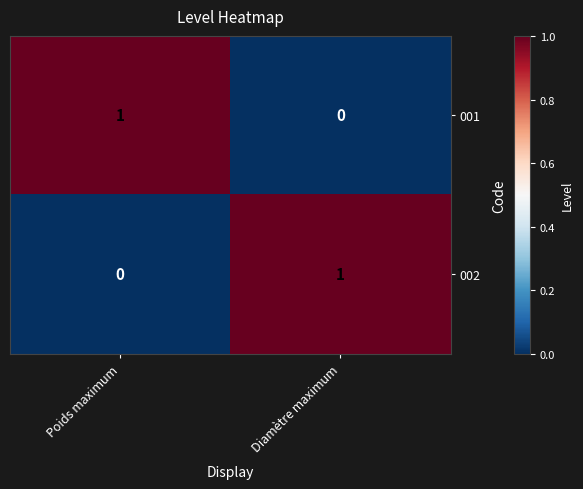

How many distinct data groups are displayed?

2